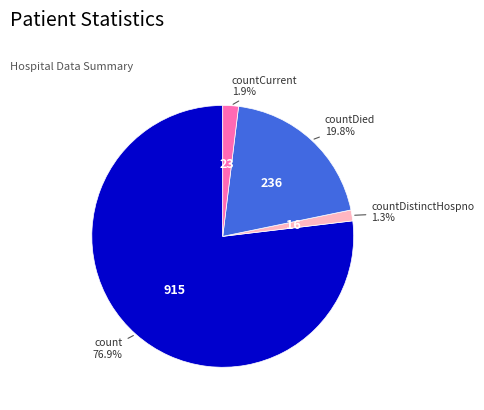

To the nearest percent, what portion does countDistinctHospno represent?

1%